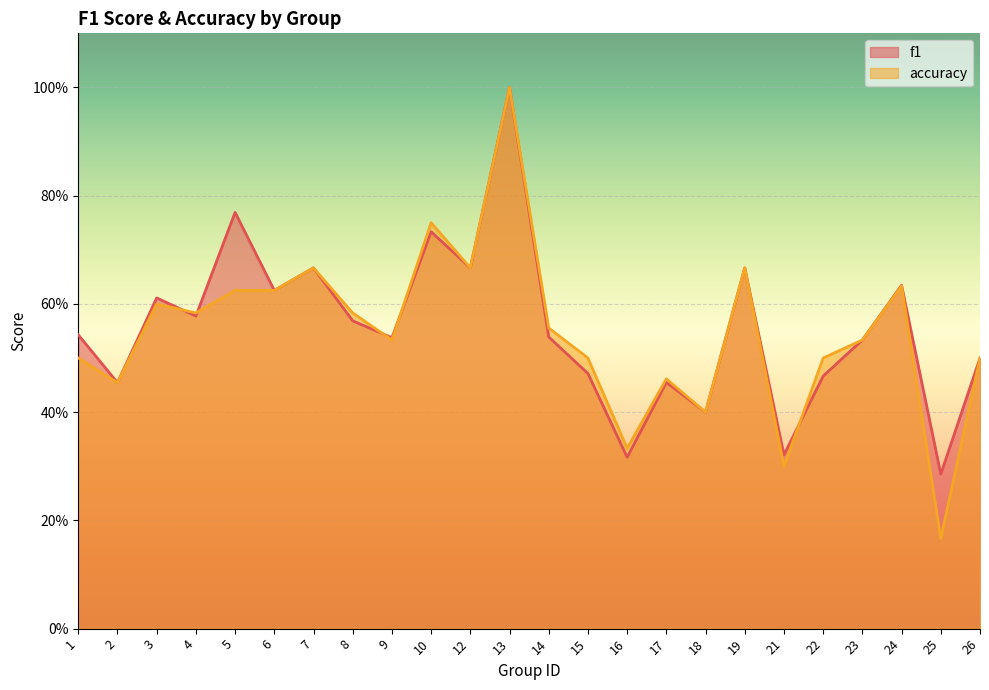

What value does the accuracy series have at 26?

0.5